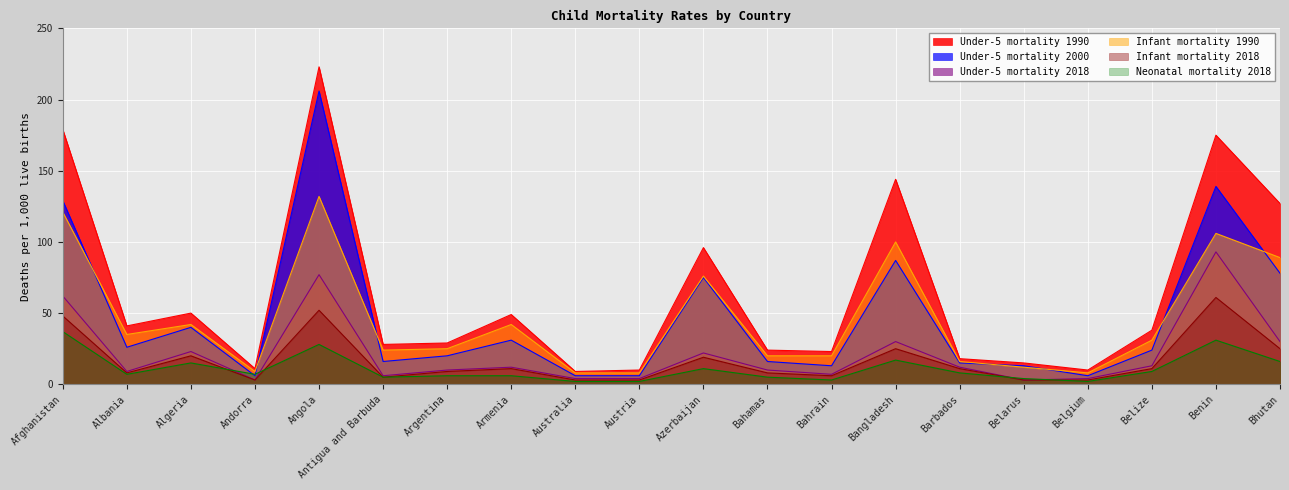

At which category is the sum across all series the highest?

Angola